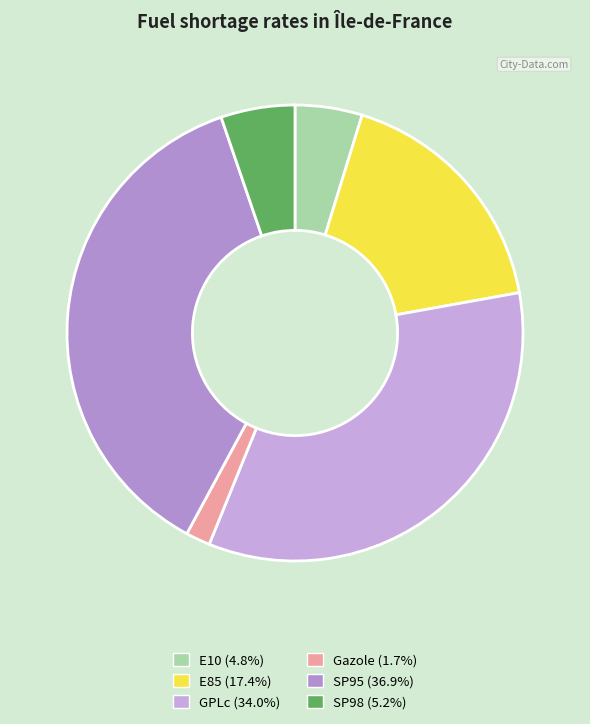

To the nearest percent, what is the difference between the largest and smallest slice percentages?

35%